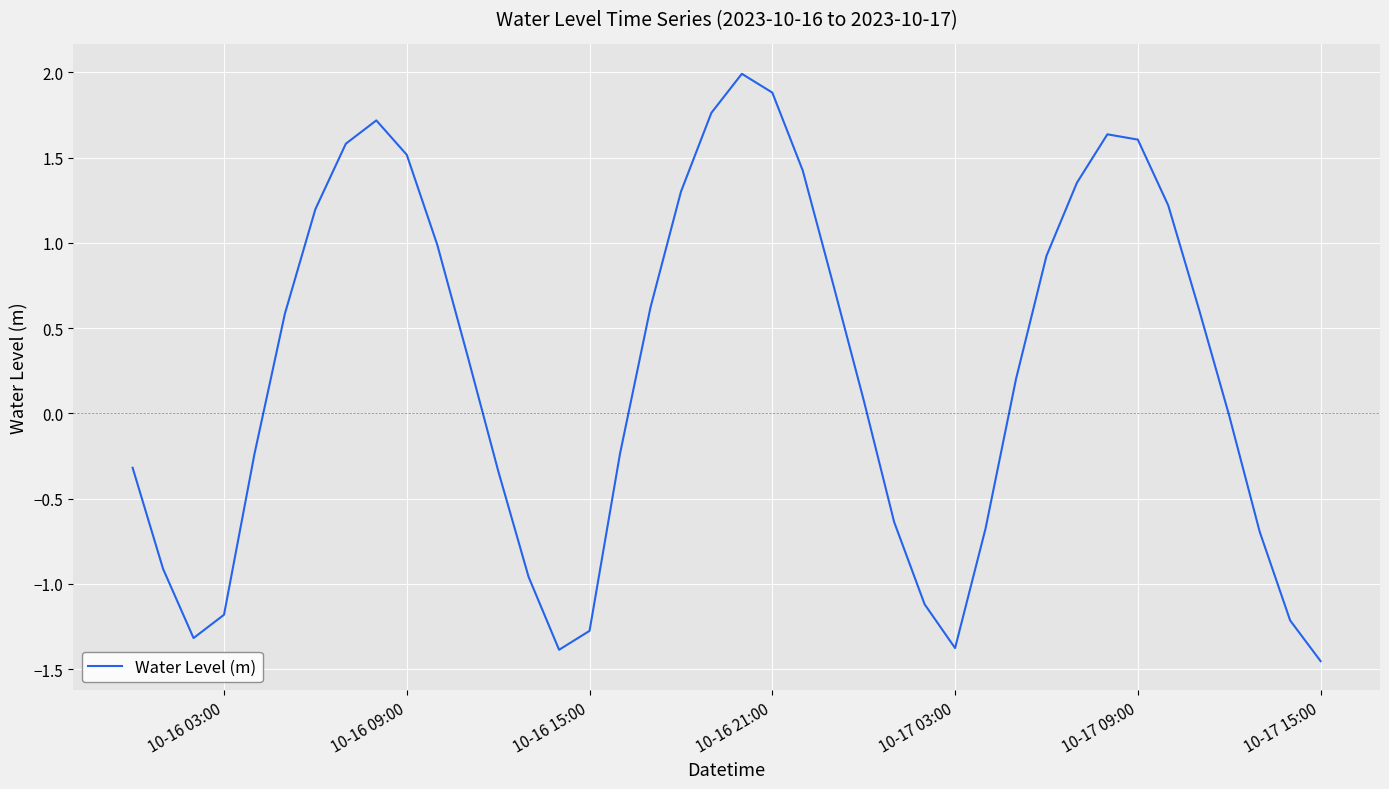

Count the number of data series in this chart.

1